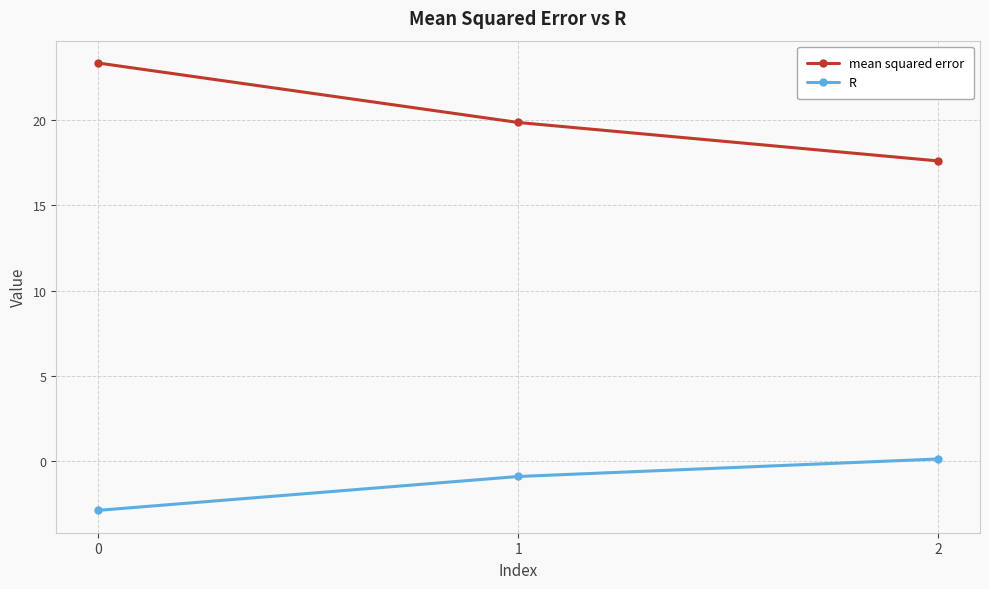

Is the value of mean squared error at 0 greater than the value of R at 1?

Yes